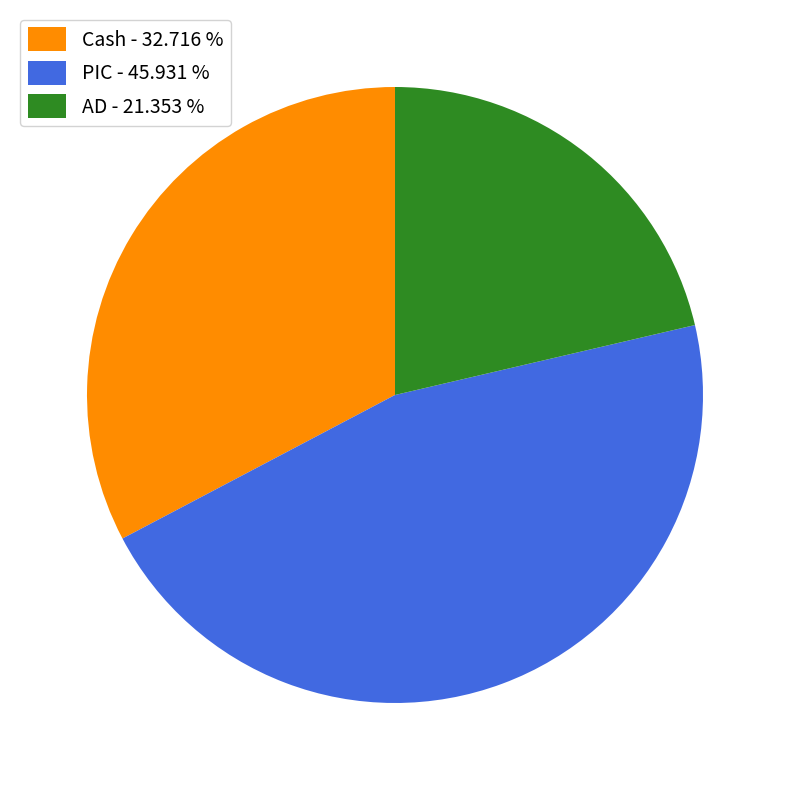

Does any single category account for the majority?

No